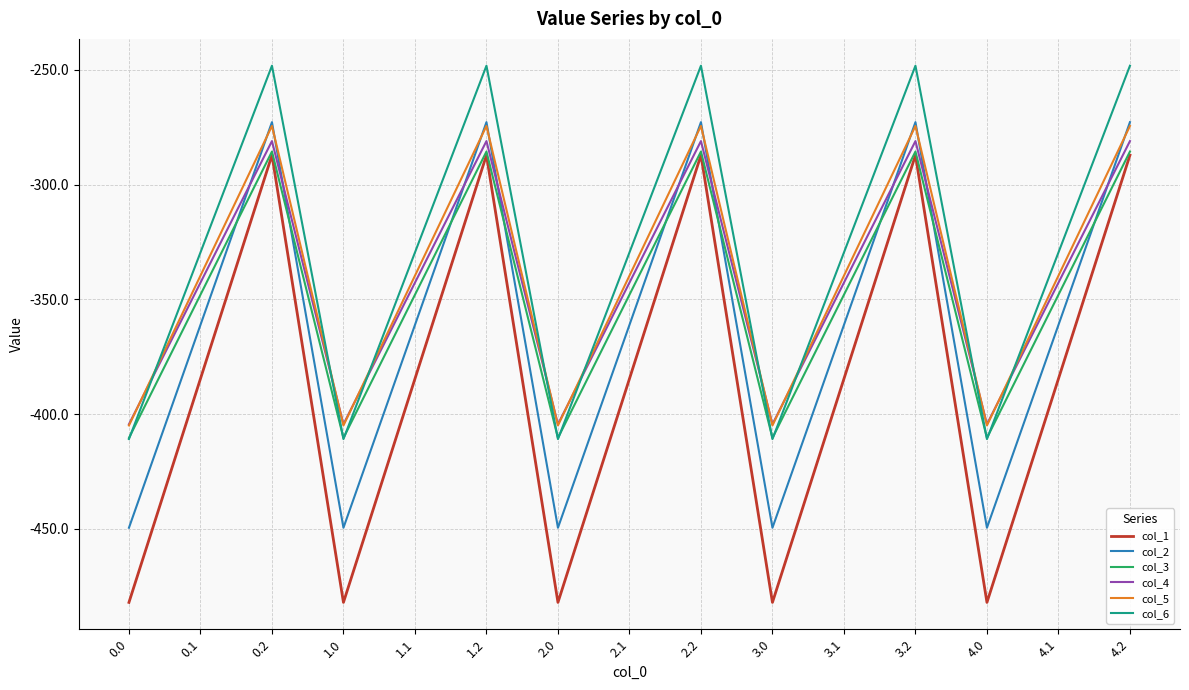

Does the chart display data point markers on the line(s)?

No